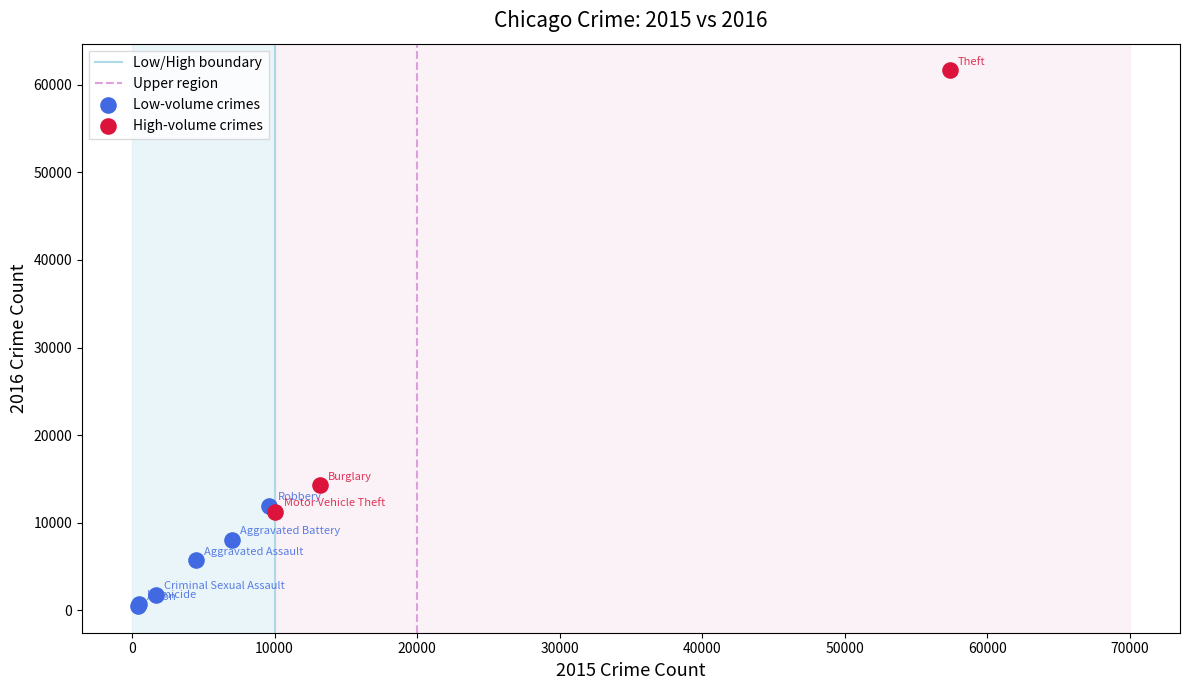

Which series reaches the maximum Y coordinate?

High-volume crimes